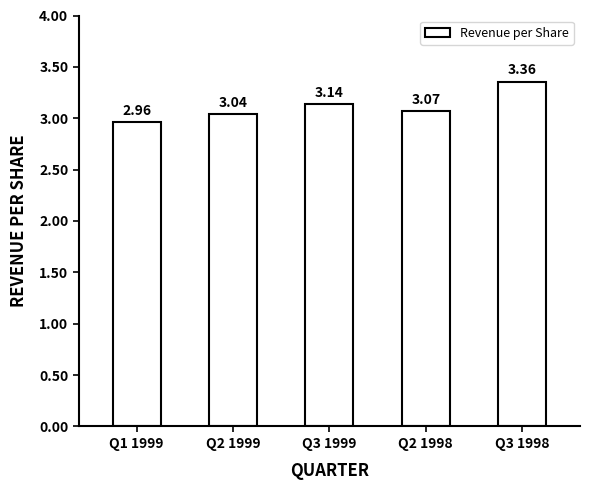

Which category has the highest value across all series?

Q3 1998